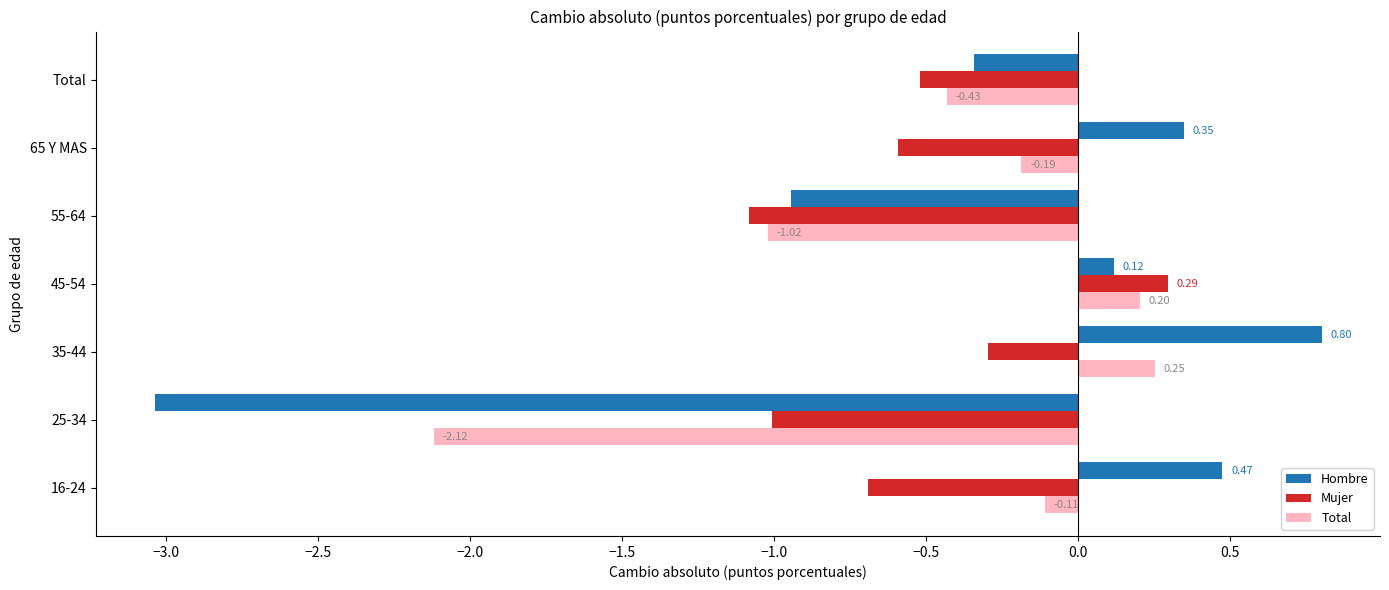

Which series changed the most between 25-34 and 55-64?

Hombre